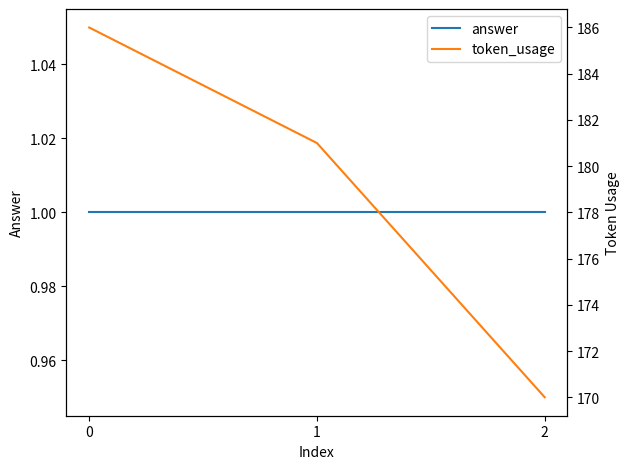

What is the sum of the token_usage values at 0 and 1?

367